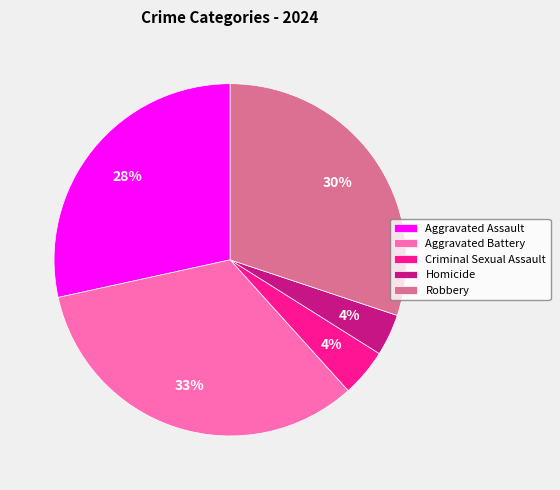

Which category has the biggest portion of the pie?

Aggravated Battery